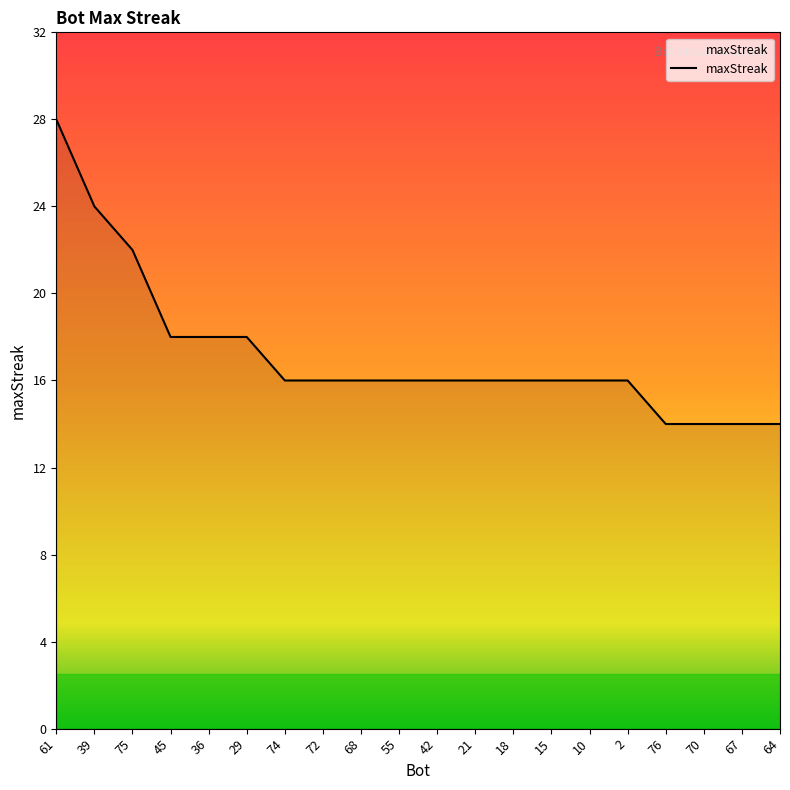

Reading left to right, transcribe all the data shown in this chart.

28	24	22	18	18	18	16	16	16	16	16	16	16	16	16	16	14	14	14	14